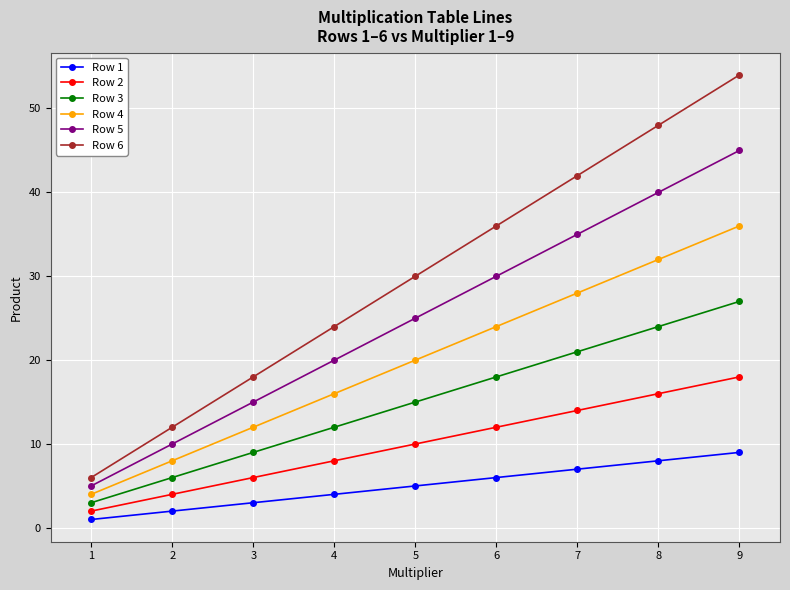

What is the difference between the Row 3 values at 6 and 1?

15